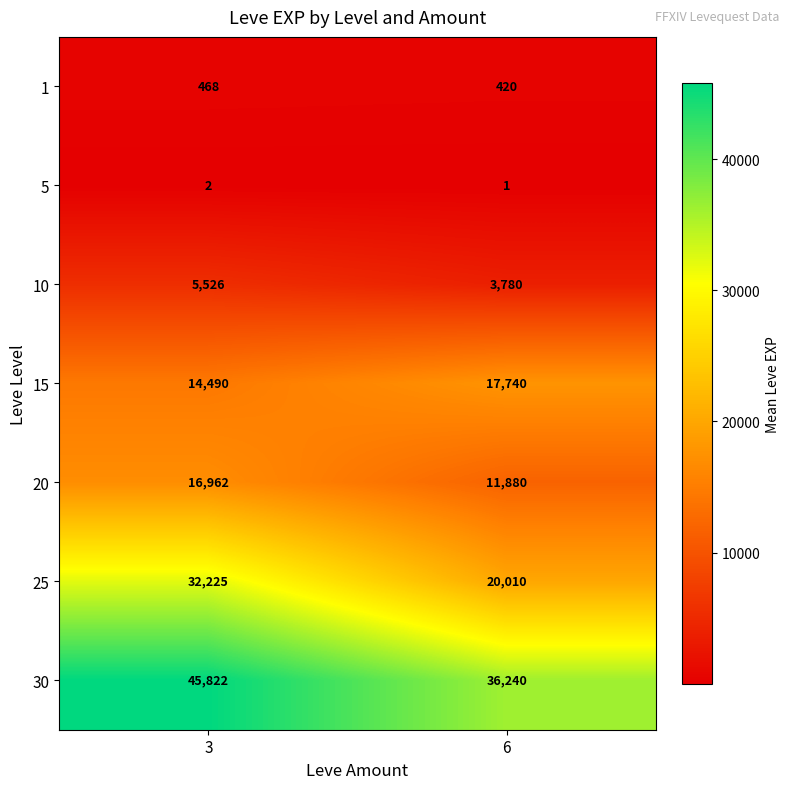

What is the difference between the 30 values at 6 and 3?

9582